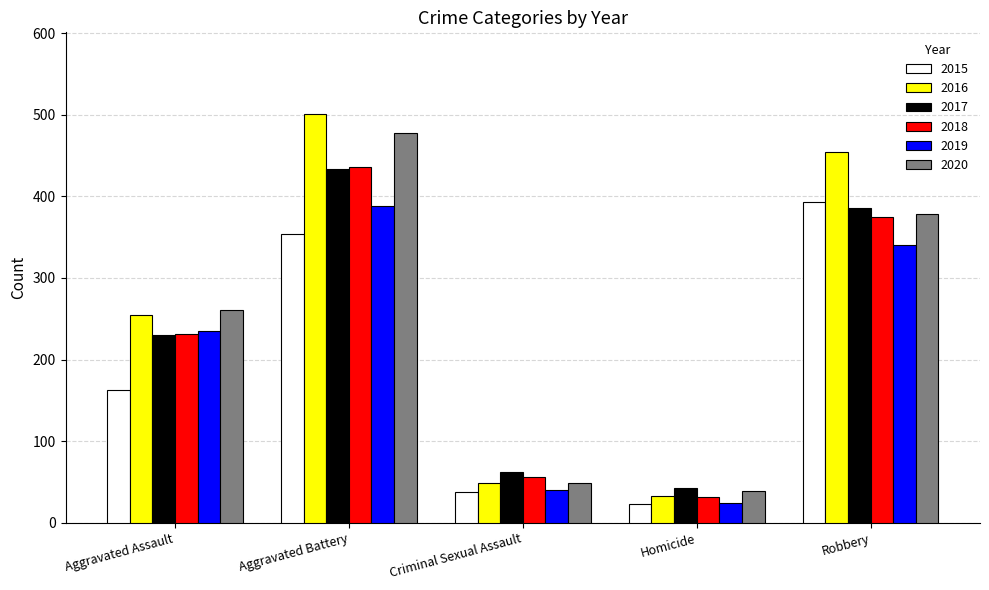

Which series has the largest range (max minus min)?

2016